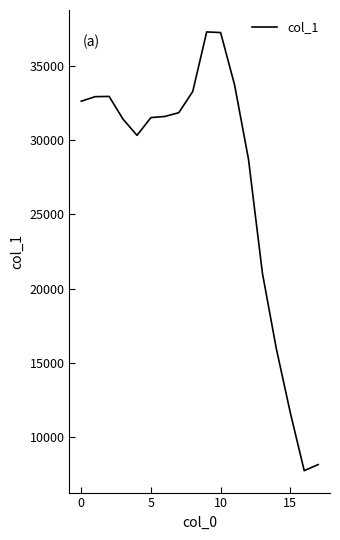

What is the greatest value displayed?

37292